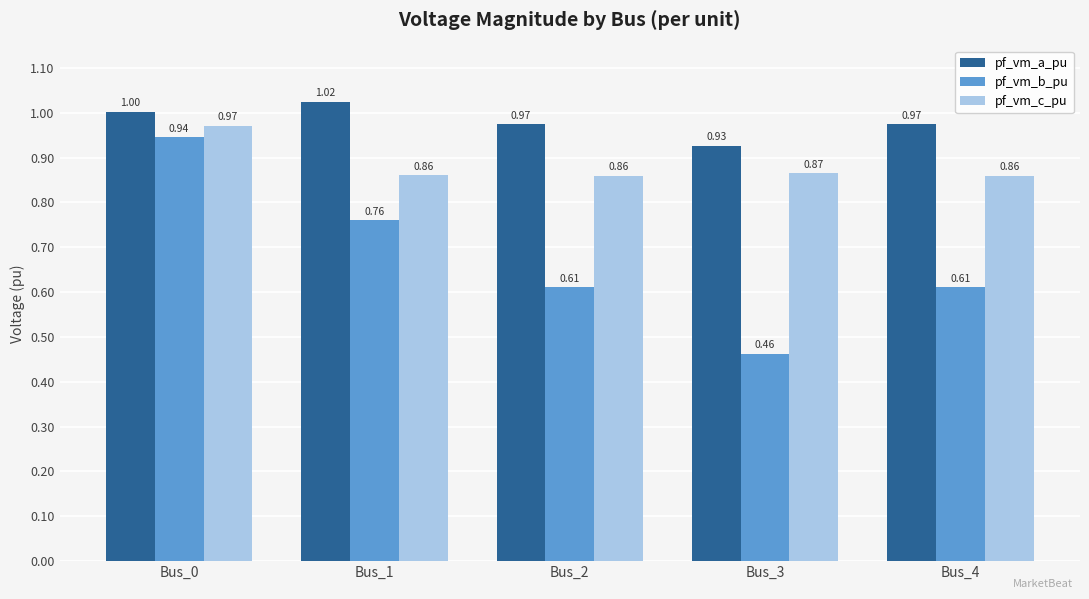

Which series has the largest total across all categories?

pf_vm_a_pu